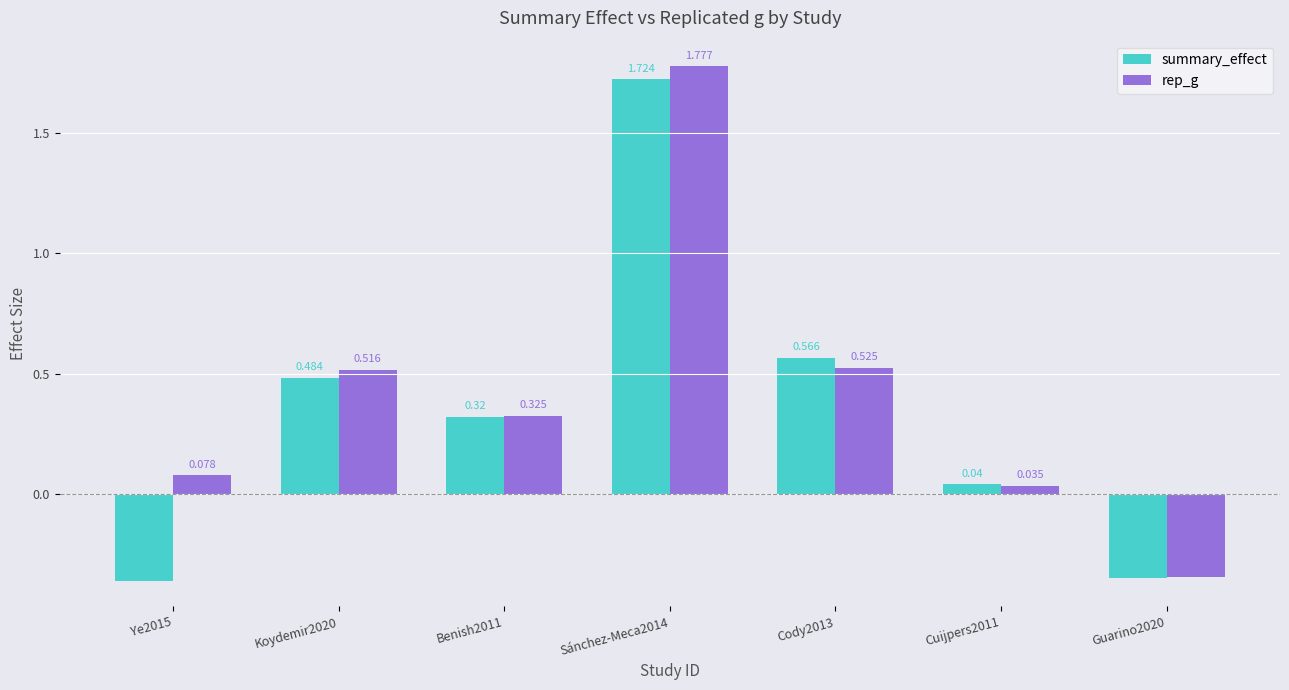

Rank the series by their maximum value, from highest to lowest.

rep_g, summary_effect